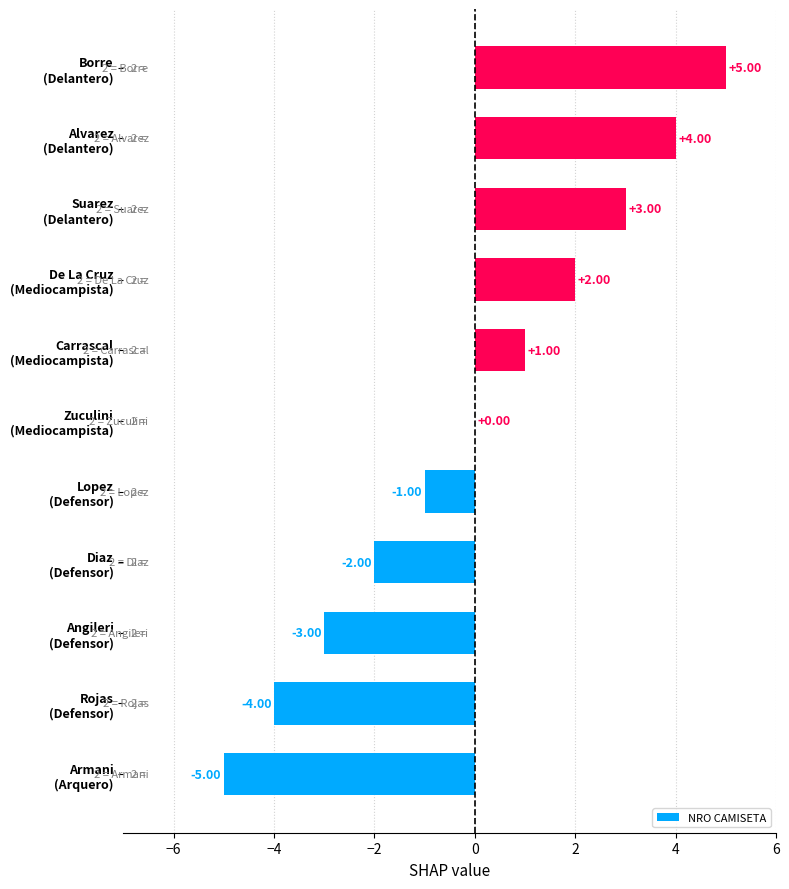

At which label is the value closest to 0?

Zuculini
(Mediocampista)